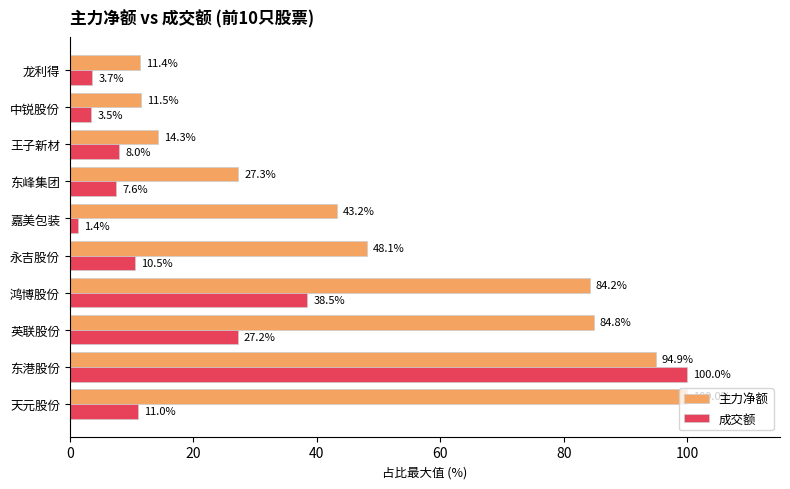

What is the total value across all series at 鸿博股份?

122.7